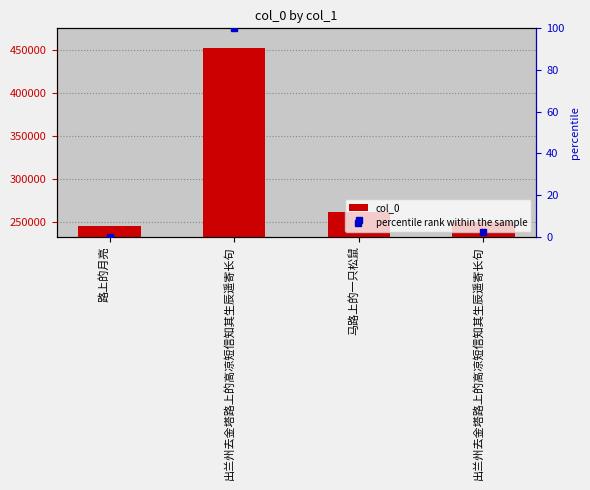

At which label is col_0 closest to 349008?

马路上的一只松鼠